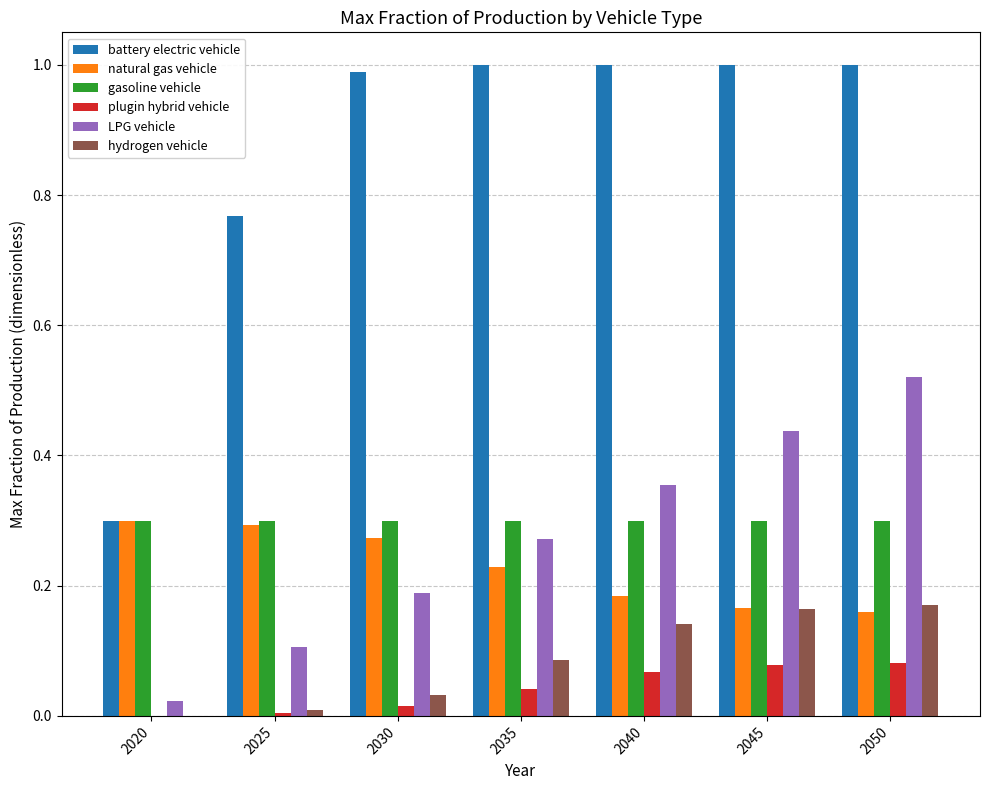

What is the highest value of the battery electric vehicle series?

1.0